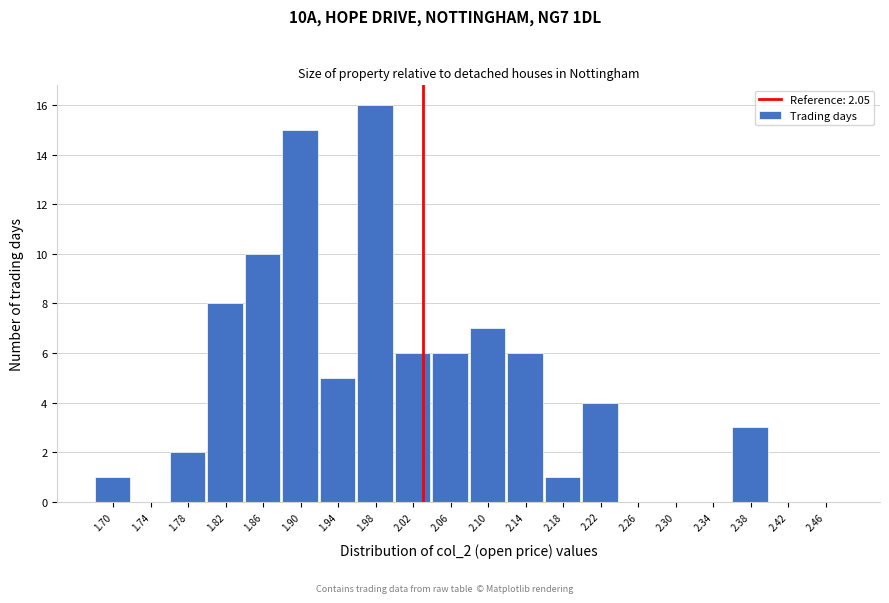

Reading left to right, what are all the values shown in this chart?

1.70=1	1.74=0	1.78=2	1.82=8	1.86=10	1.90=15	1.94=5	1.98=16	2.02=6	2.06=6	2.10=7	2.14=6	2.18=1	2.22=4	2.26=0	2.30=0	2.34=0	2.38=3	2.42=0	2.46=0